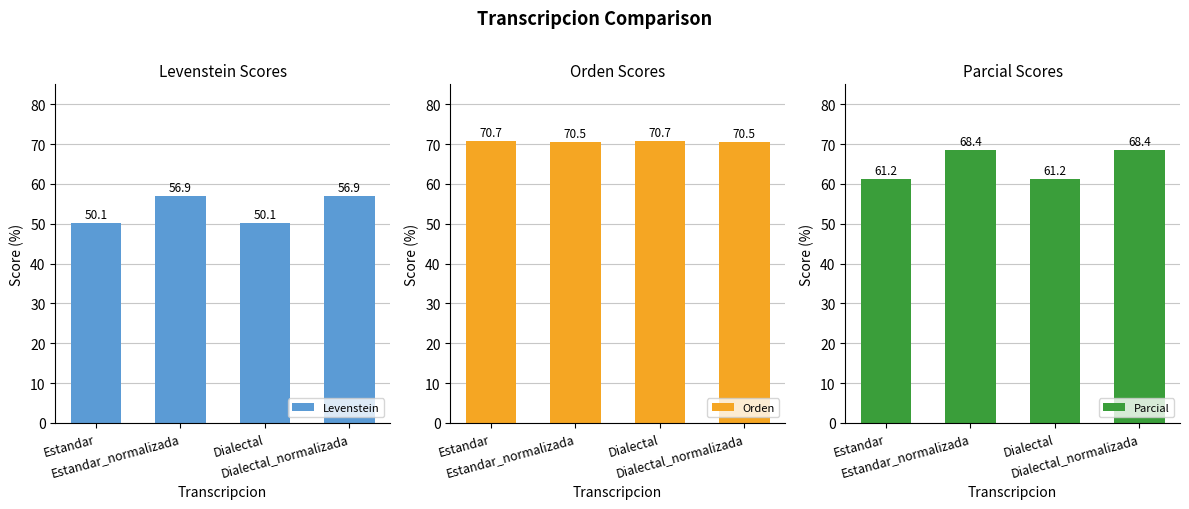

The Levenstein series shows 50.1 at Estandar. True or false?

True